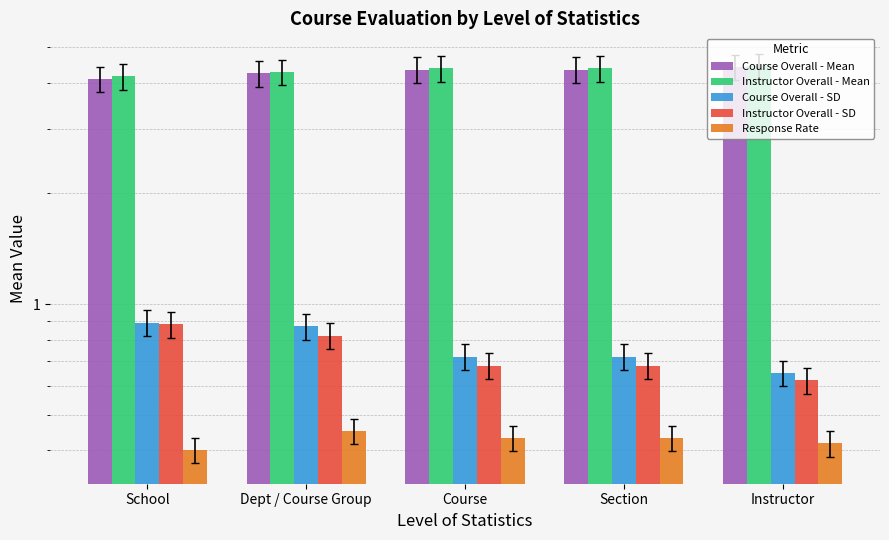

Reading left to right, transcribe all the data shown in this chart.

Course Overall - Mean: School=4.1	Dept / Course Group=4.2	Course=4.3	Section=4.3	Instructor=4.4
Instructor Overall - Mean: School=4.2	Dept / Course Group=4.3	Course=4.4	Section=4.4	Instructor=4.4
Course Overall - SD: School=0.9	Dept / Course Group=0.9	Course=0.7	Section=0.7	Instructor=0.7
Instructor Overall - SD: School=0.9	Dept / Course Group=0.8	Course=0.7	Section=0.7	Instructor=0.6
Response Rate: School=0.4	Dept / Course Group=0.5	Course=0.4	Section=0.4	Instructor=0.4